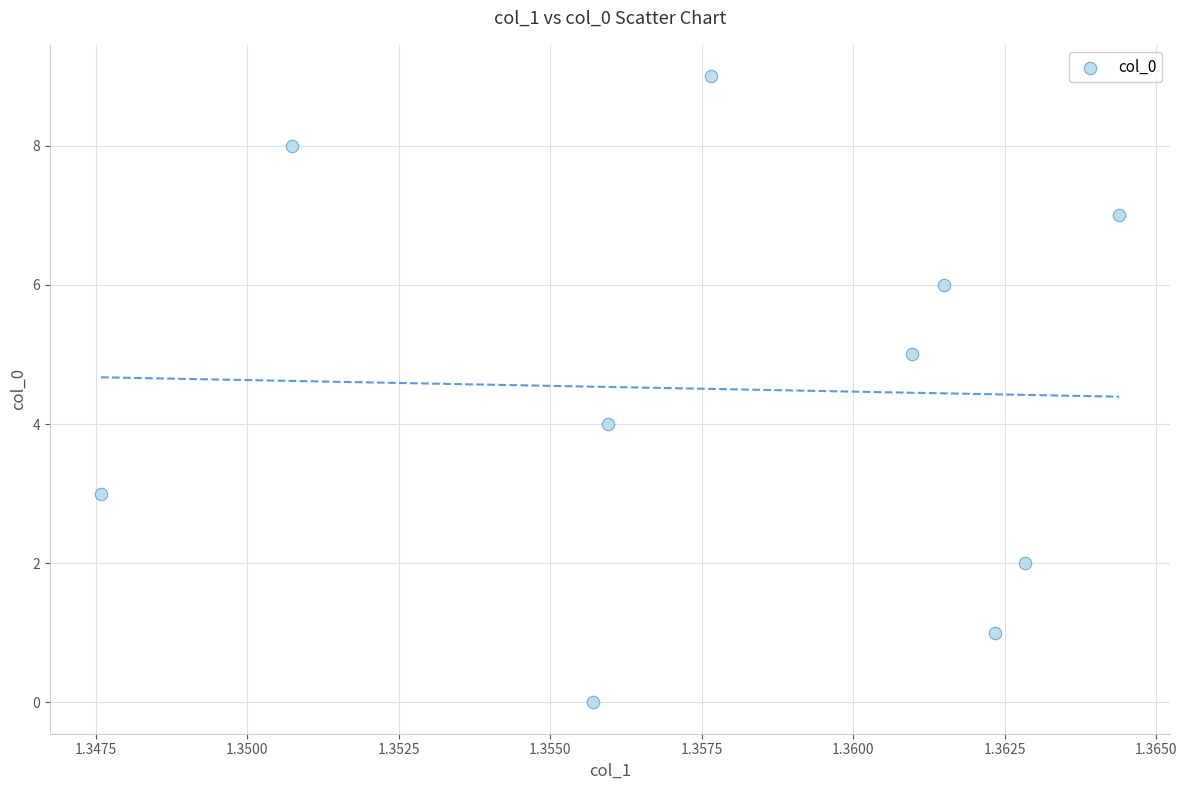

What is the range of Y values (max minus min)?

9